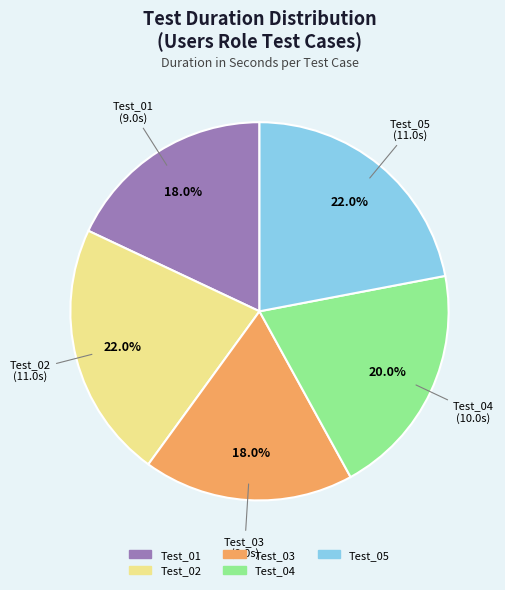

Is there a majority slice in this chart?

No